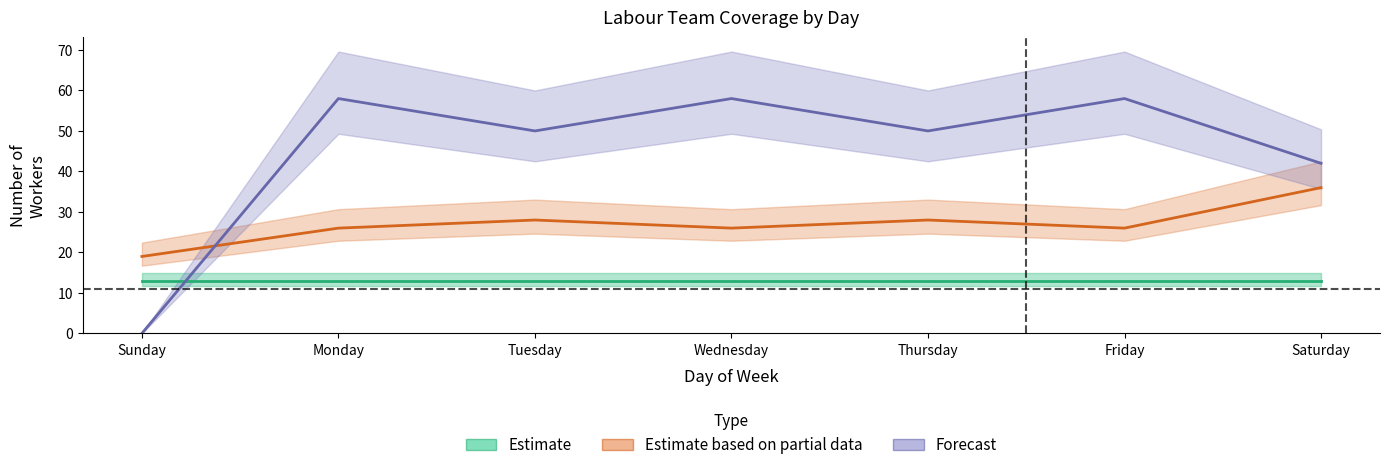

What is the label of the 2nd point from the left?

Monday